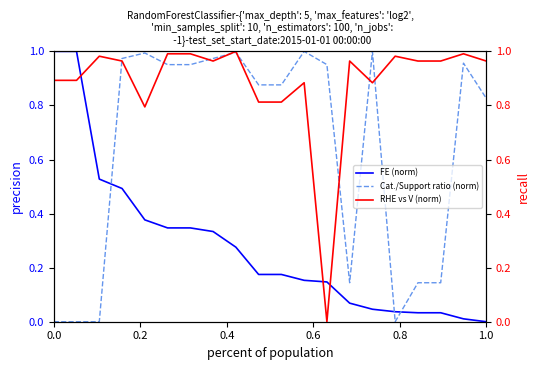

What are all the series names shown in the legend?

FE (norm), Cat./Support ratio (norm), RHE vs V (norm)